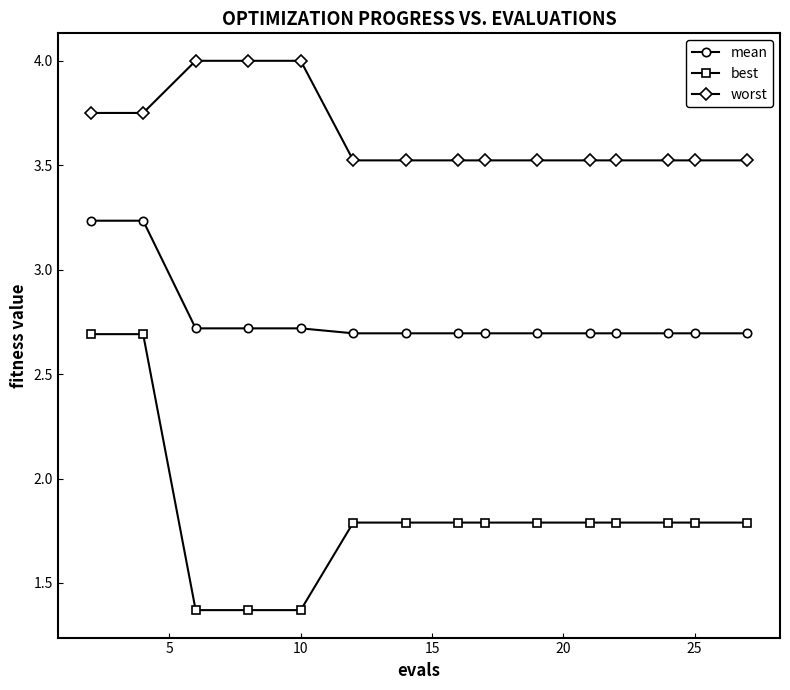

Count the mean values in the range 2 to 3.

13